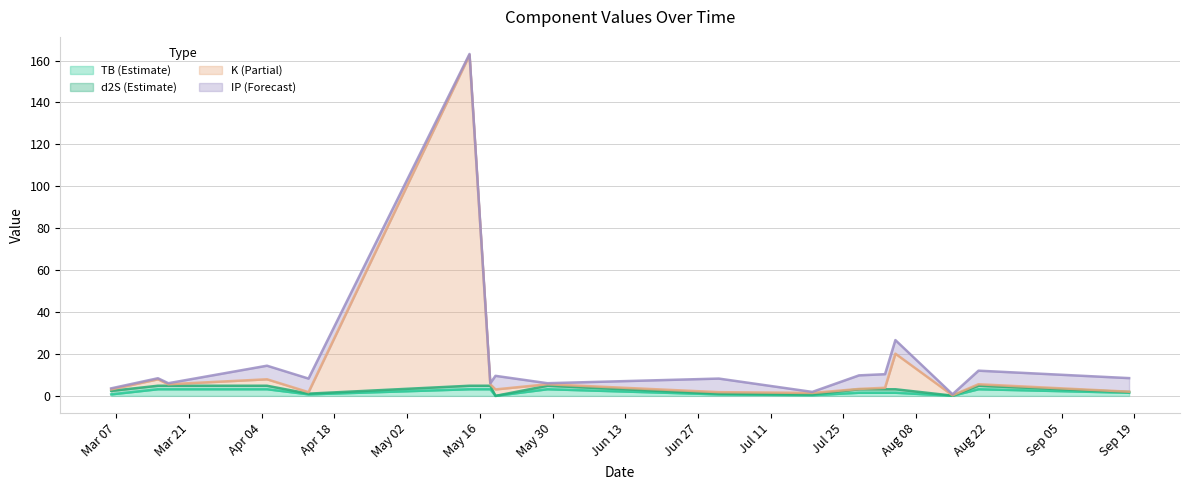

Does the chart display data point markers on the line(s)?

No